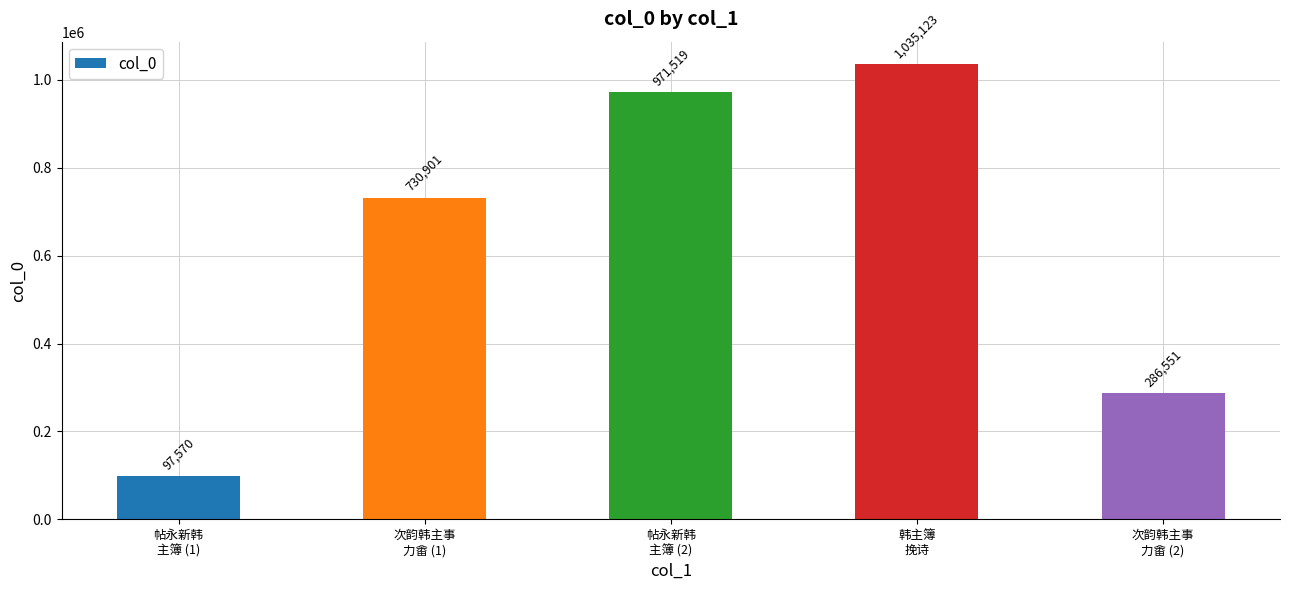

Reading left to right, list all the values displayed in this chart.

帖永新韩
主簿 (1)=97570	次韵韩主事
力畬 (1)=730901	帖永新韩
主簿 (2)=971519	韩主簿
挽诗=1035123	次韵韩主事
力畬 (2)=286551